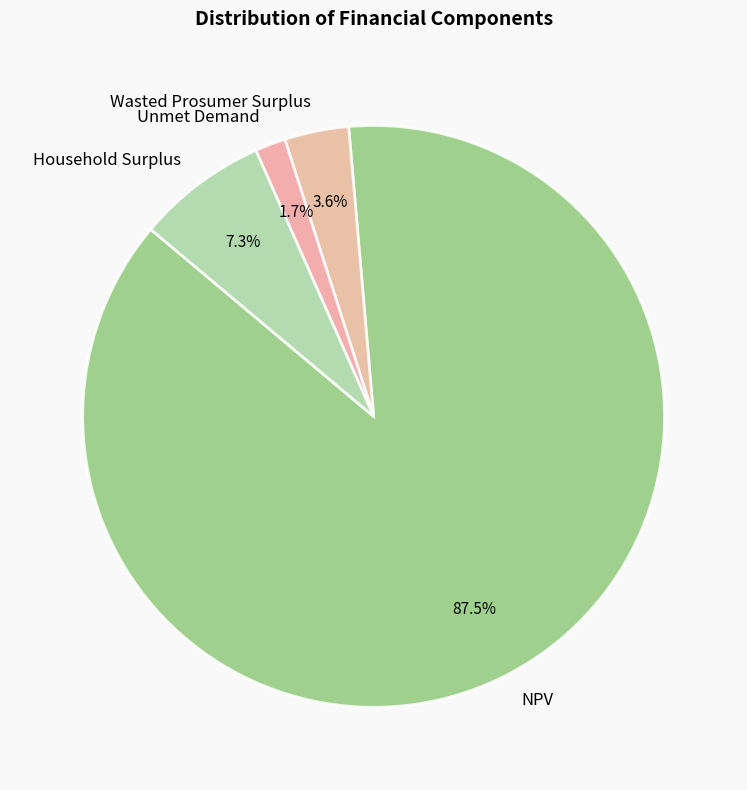

Between Wasted Prosumer Surplus and Household Surplus, which is larger?

Household Surplus